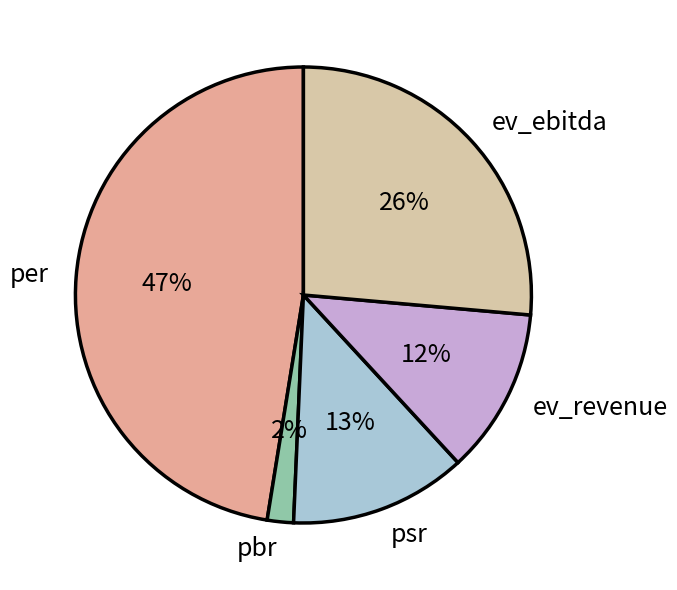

Is pbr the majority of the pie?

No